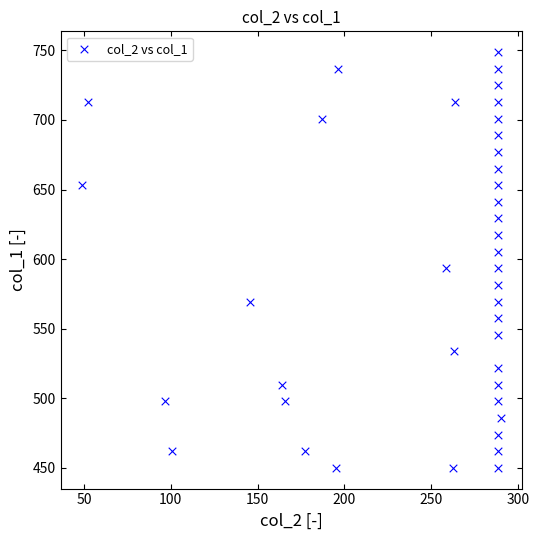

What is the range of X values (max minus min)?

241.3